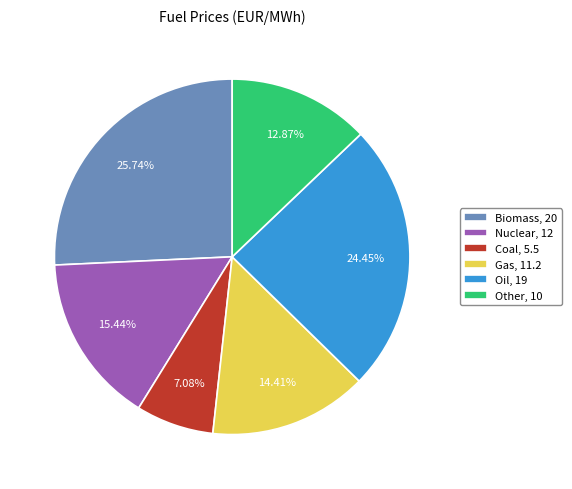

Is there a majority slice in this chart?

No